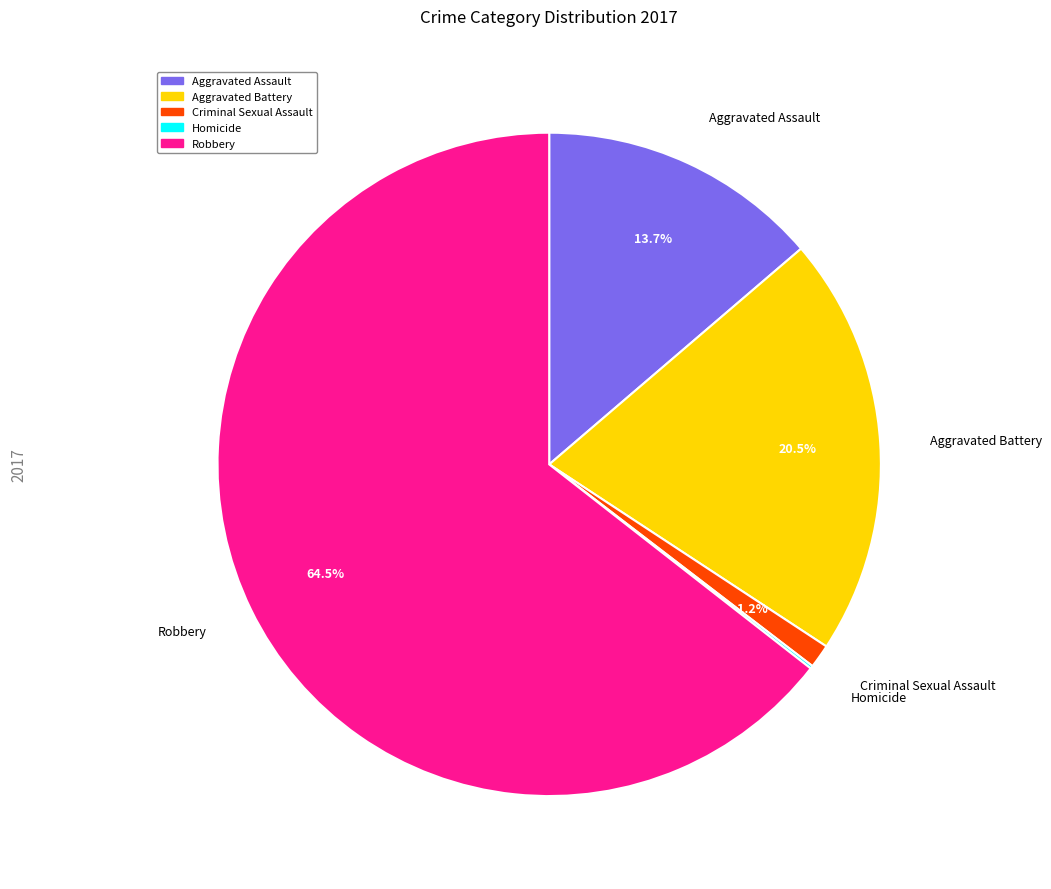

Combined, what portion of the pie is Aggravated Assault and Criminal Sexual Assault?

14.9%